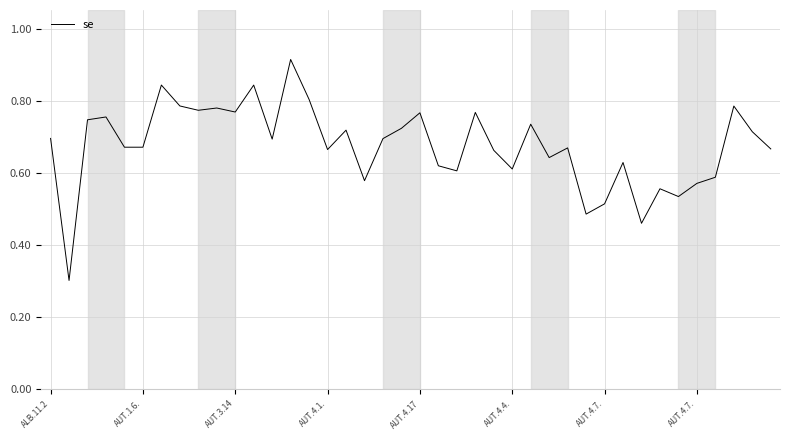

Count the values in the range 0 to 1.

40